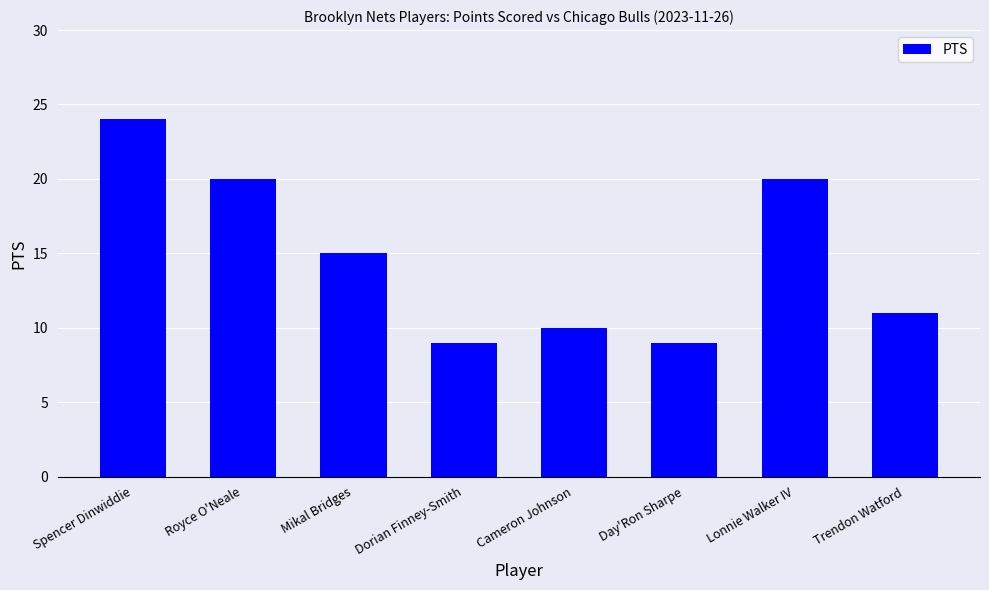

What is the difference between the maximum and minimum values?

15